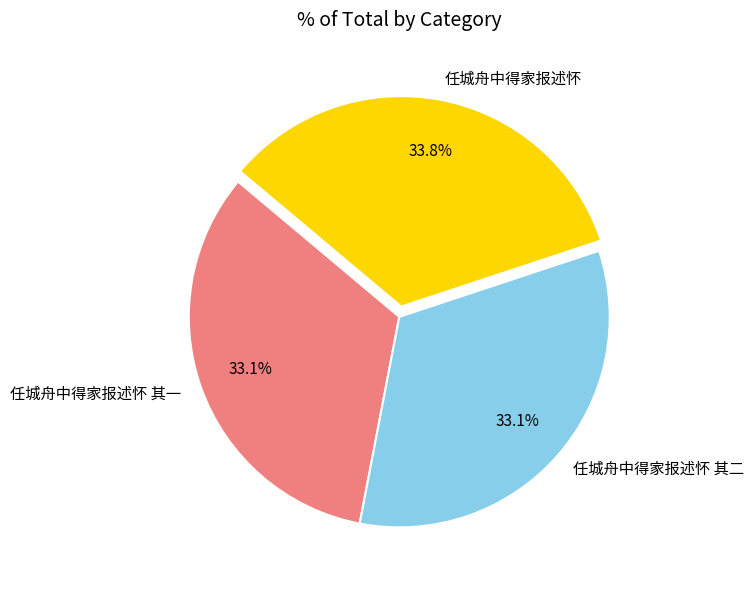

What is the largest slice in the pie chart?

任城舟中得家报述怀